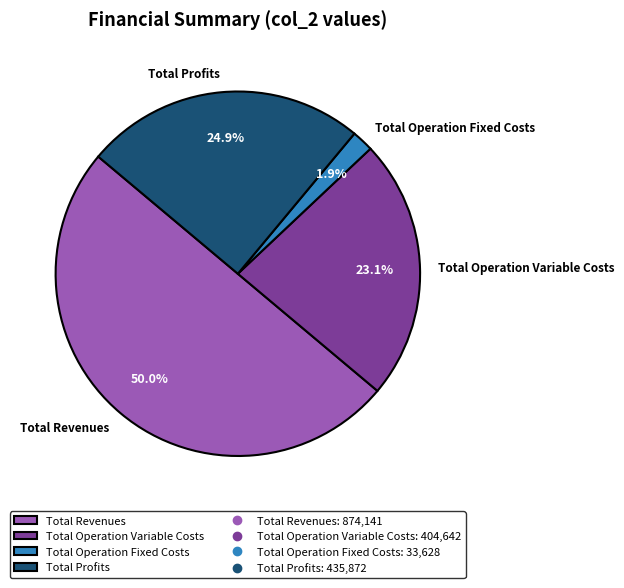

What is the ratio of the value at Total Profits to the value at Total Revenues?

0.5